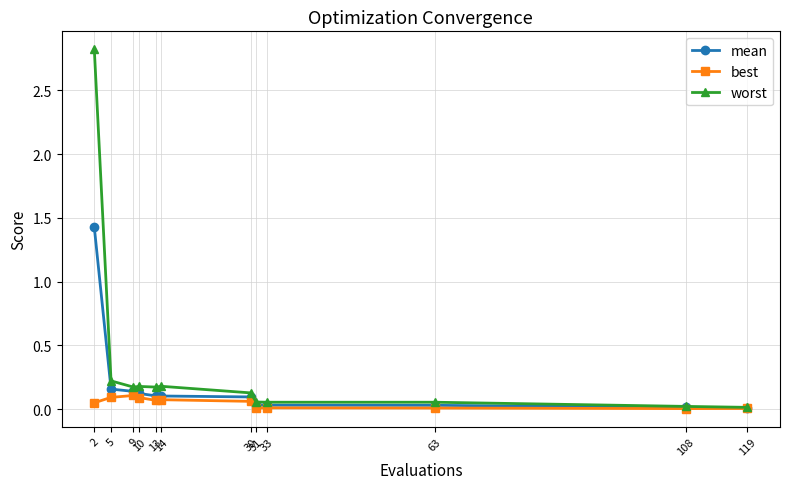

Which series has the widest spread of values?

worst